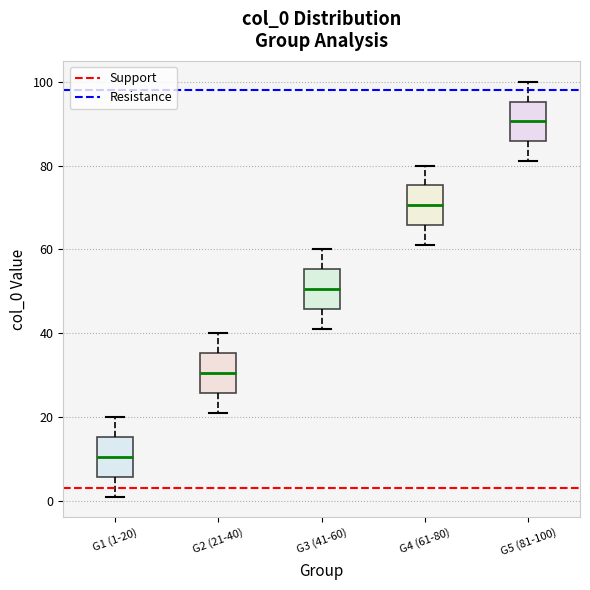

Reading left to right, transcribe this box plot: for each box, give where its median line is, the range the box spans, and where its two whiskers end, as read against the y-axis. The values are not printed on the chart, so give them approximately, as read against the axis.

G1 (1-20): median 10, box 6 to 16, whiskers 2 to 20
G2 (21-40): median 30, box 26 to 36, whiskers 22 to 40
G3 (41-60): median 50, box 46 to 56, whiskers 42 to 60
G4 (61-80): median 70, box 66 to 76, whiskers 62 to 80
G5 (81-100): median 90, box 86 to 96, whiskers 82 to 100